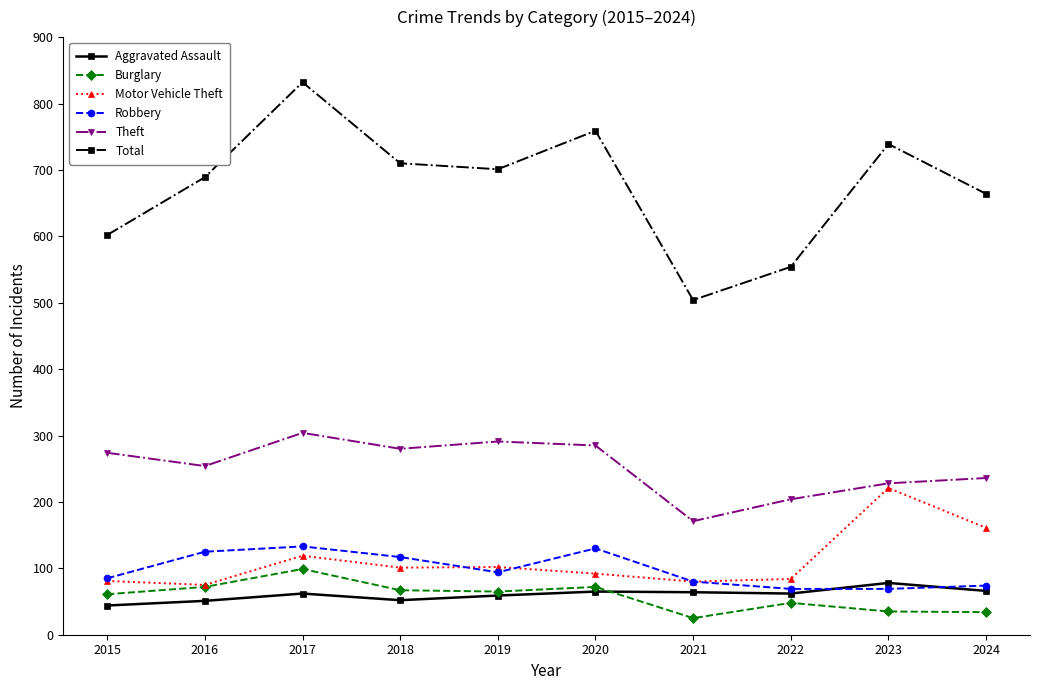

True or false: Burglary has a value of 160 at 2017.

False